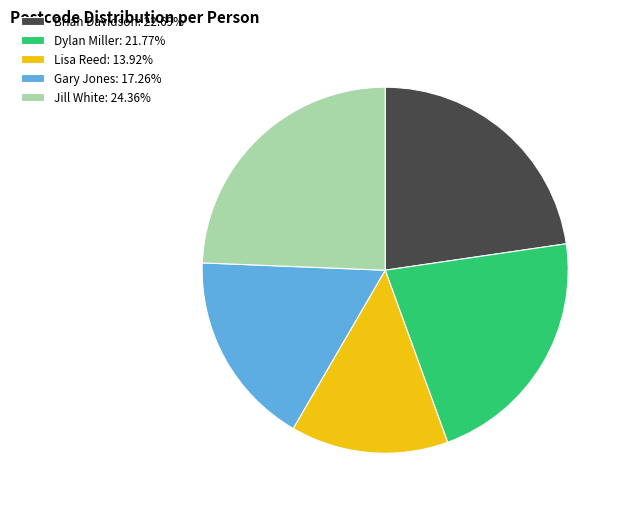

Is there any slice that represents more than half of the pie?

No